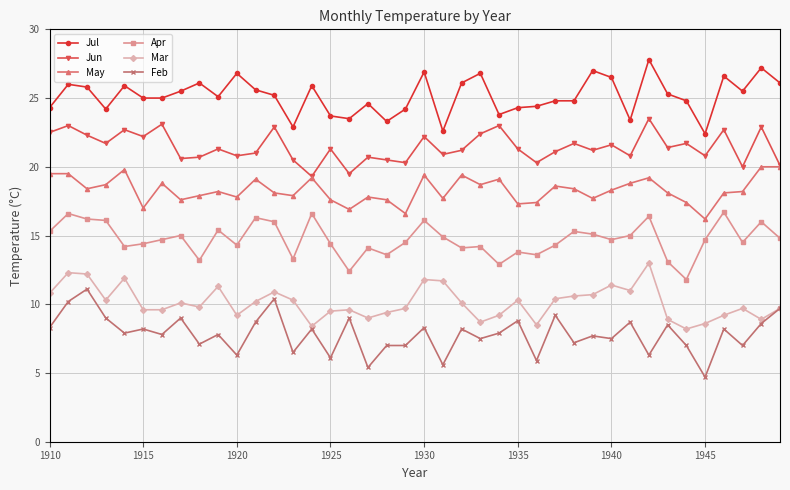

What is the minimum value for Mar?

8.2